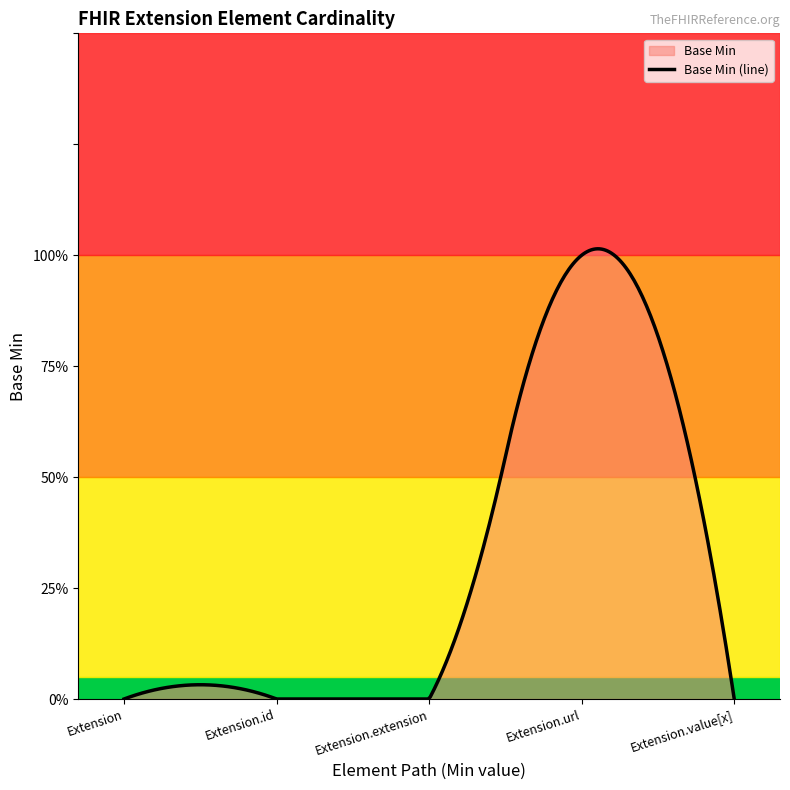

The chart shows a value of 2 at Extension.url. True or false?

False